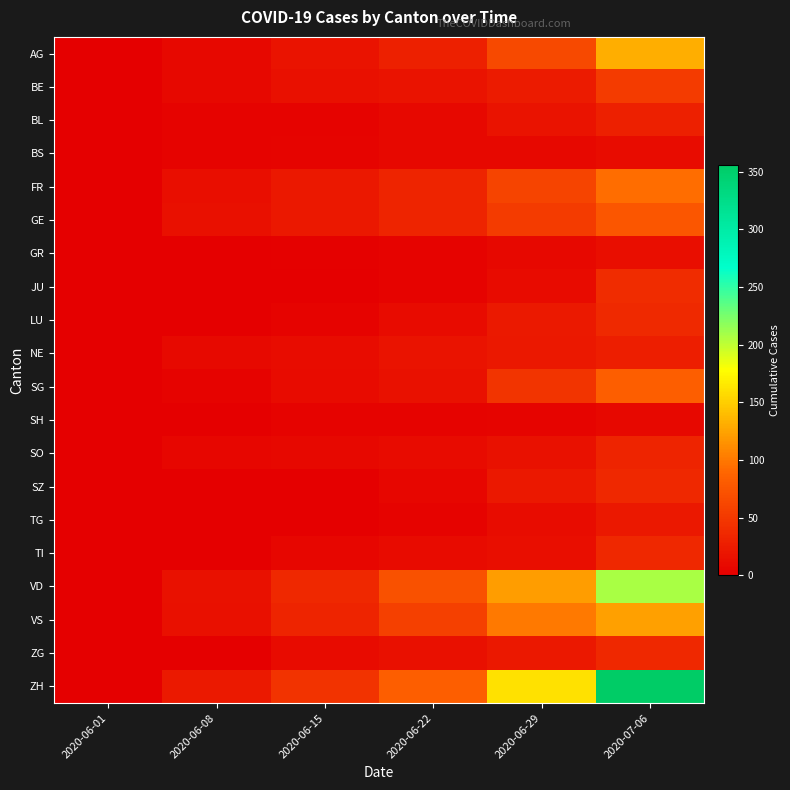

At which category is the sum across all series the highest?

2020-07-06